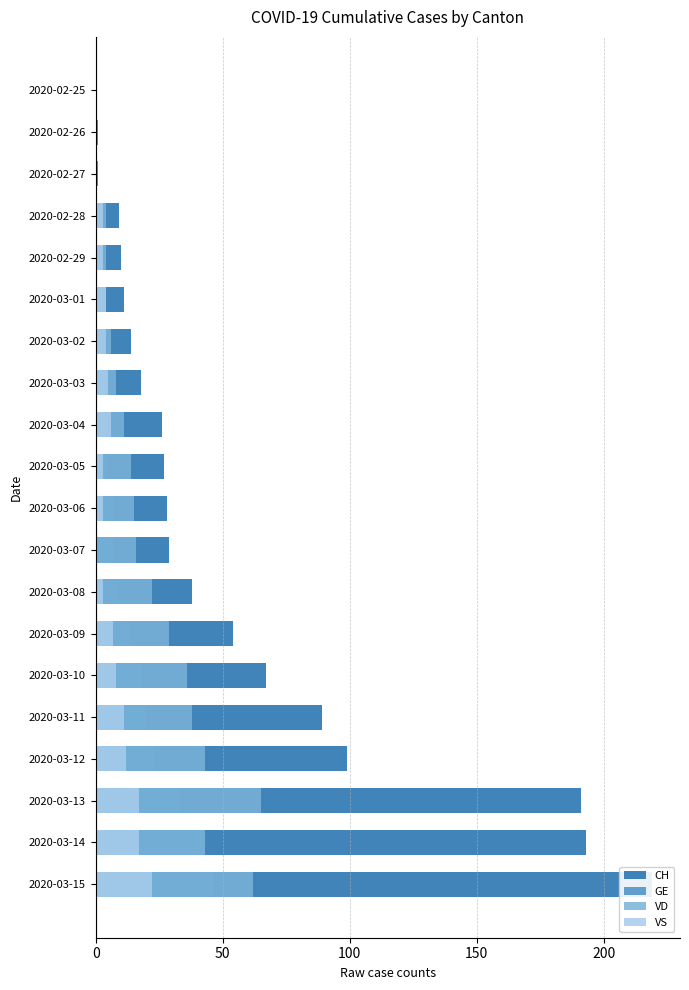

How many bars are there in each group?

4